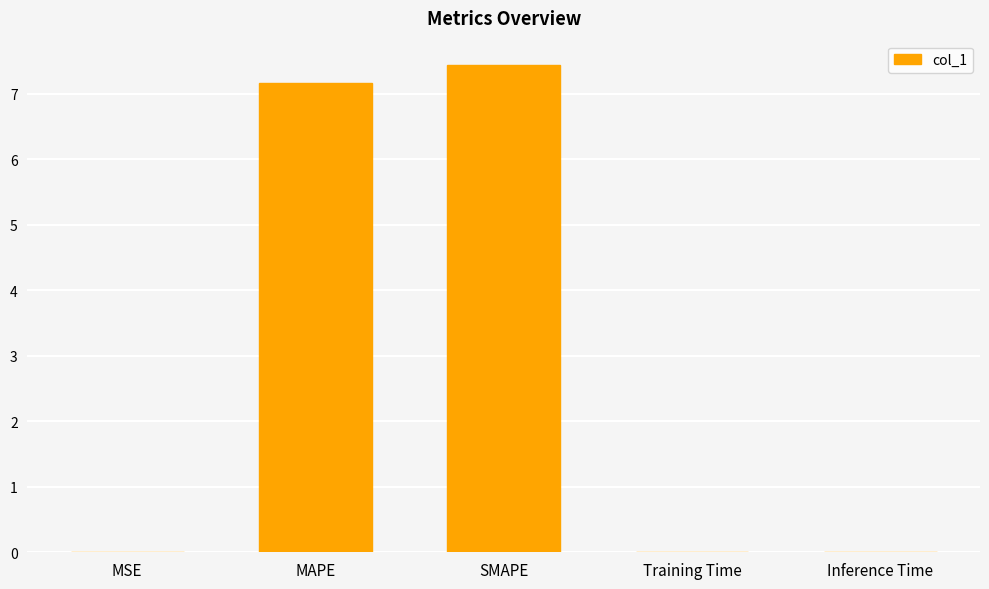

What value does the data have at MAPE?

7.2